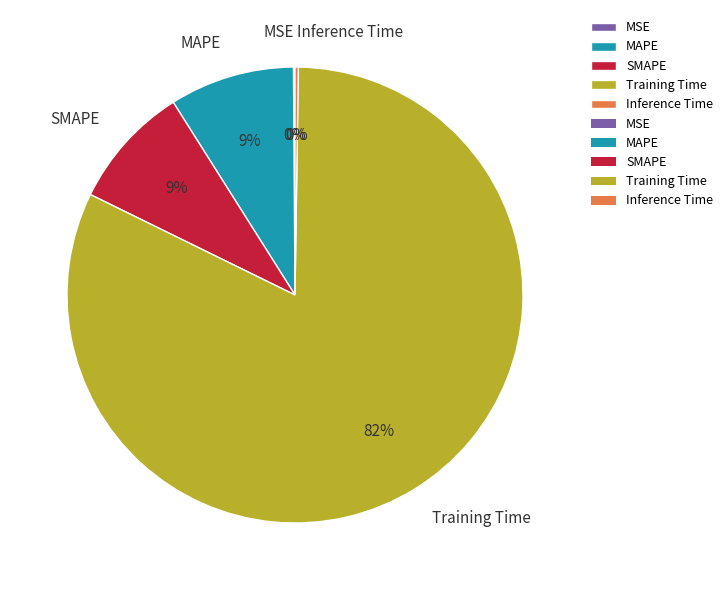

What is the largest slice in the pie chart?

Training Time